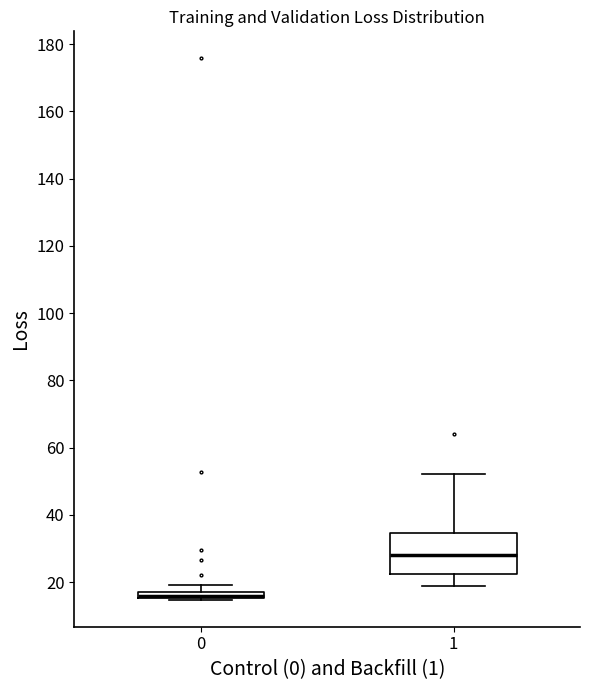

Which box is the tallest, from its lower edge to its upper edge?

1